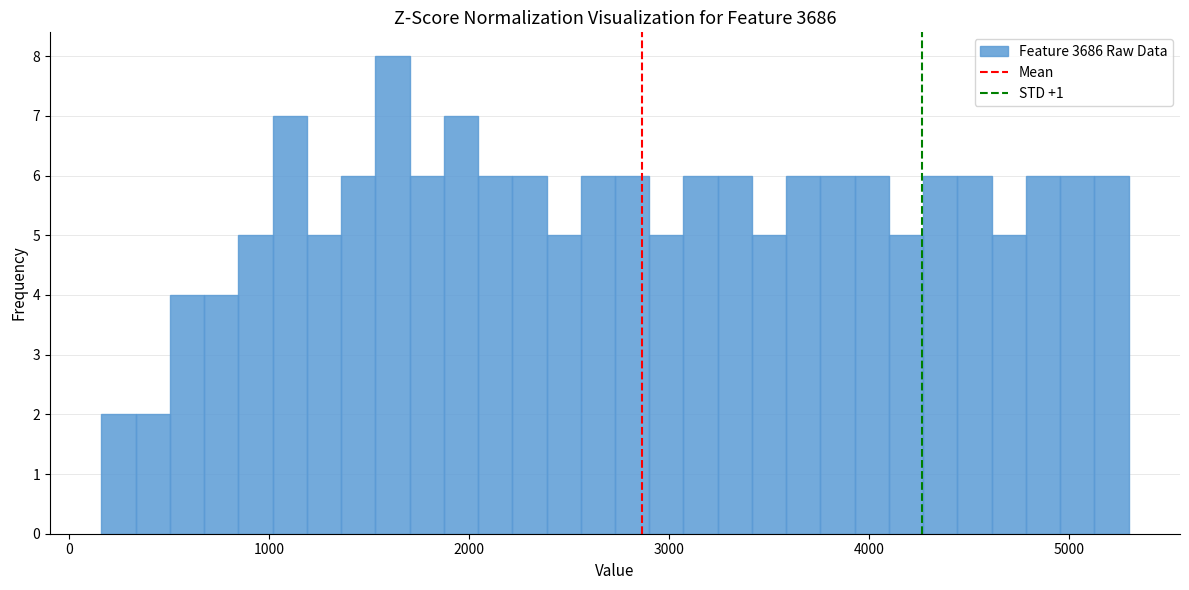

Read against the x-axis, roughly where is the centre of the tallest bar?

1600